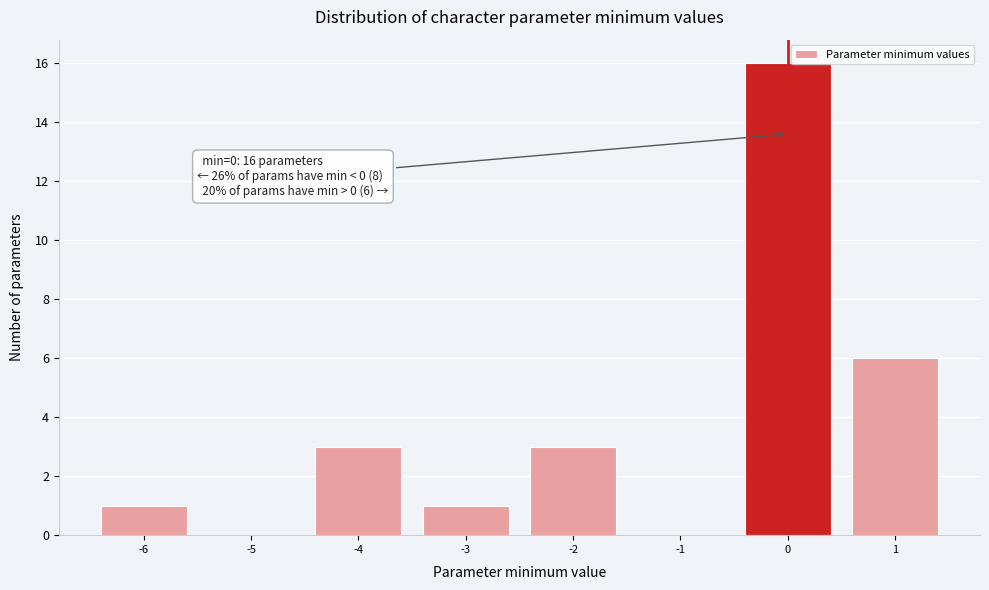

Which range on the x-axis has the tallest bar?

-0.5 to 0.5